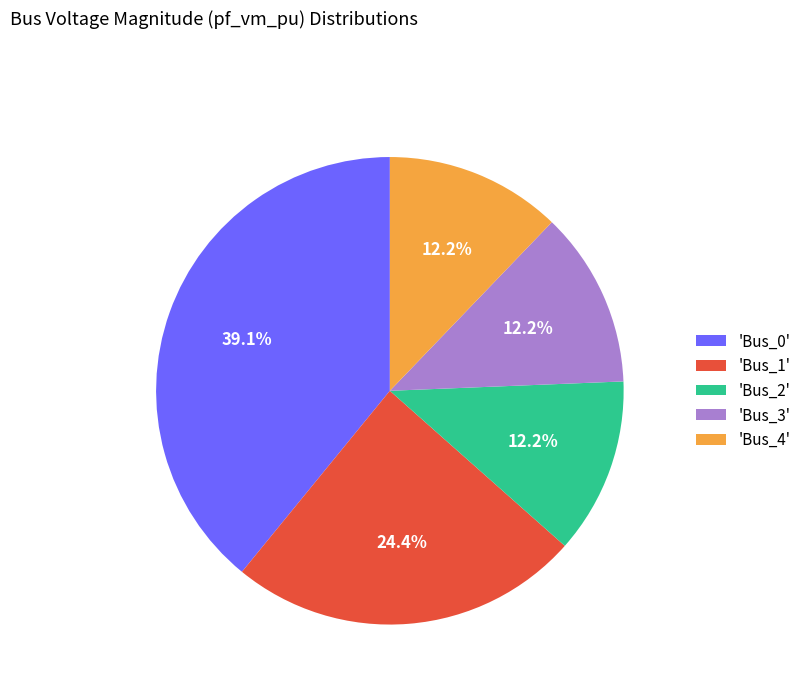

Do 'Bus_3' and 'Bus_2' together represent more than half of the pie?

No